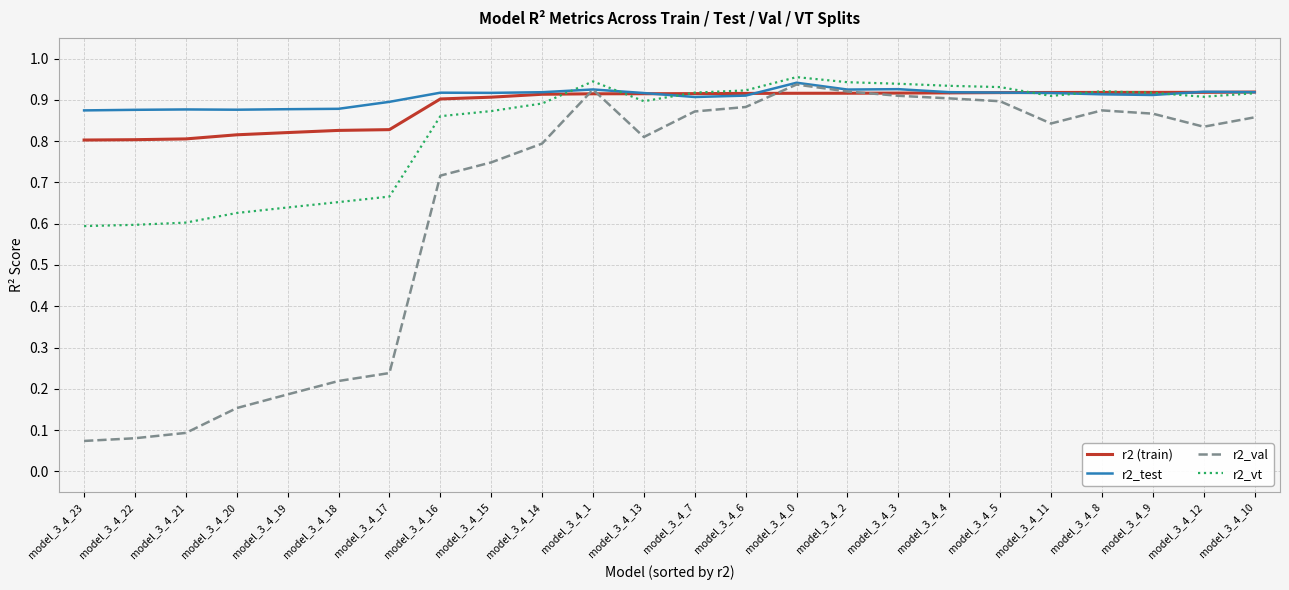

Which series has the widest spread of values?

r2_val